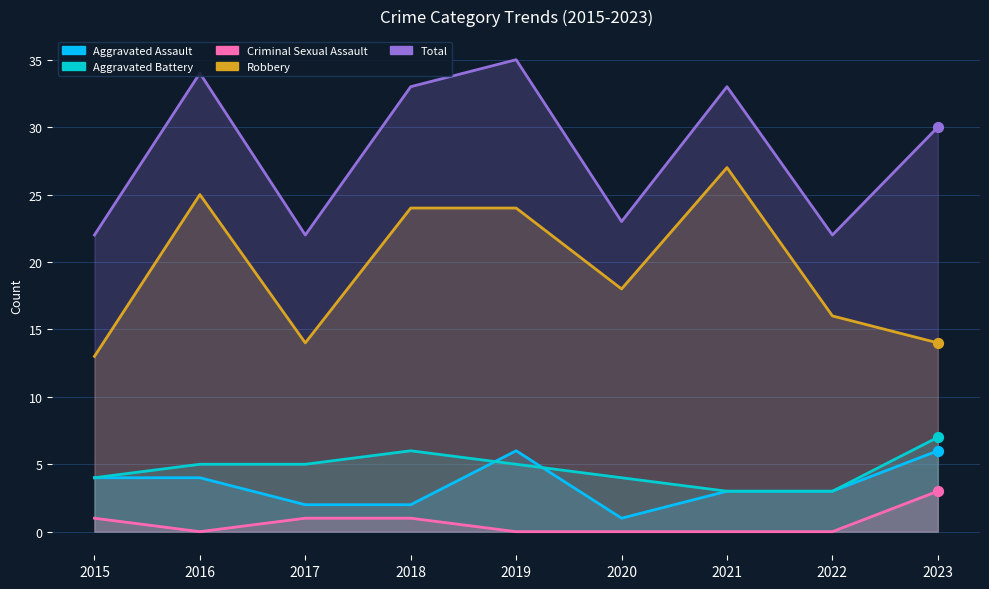

Which series reaches the minimum Y coordinate?

Criminal Sexual Assault